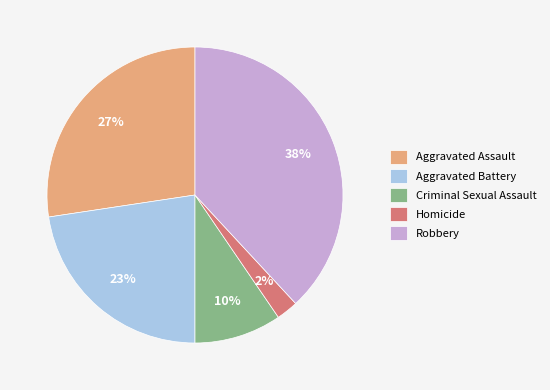

Count the number of slices in the pie.

5